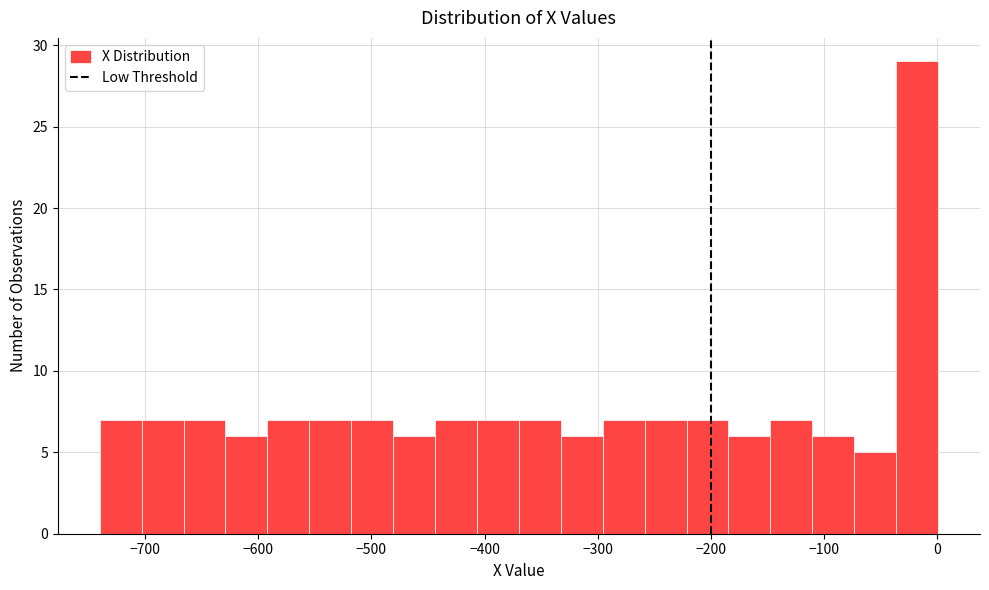

Read against the x-axis, roughly where is the centre of the tallest bar?

-20